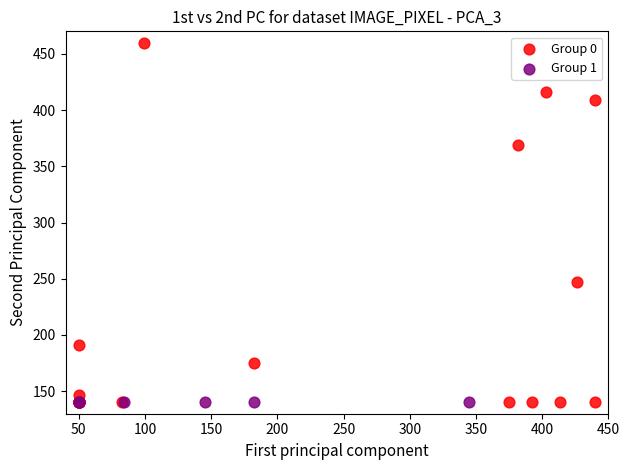

Which series contains the highest Y value?

Group 0